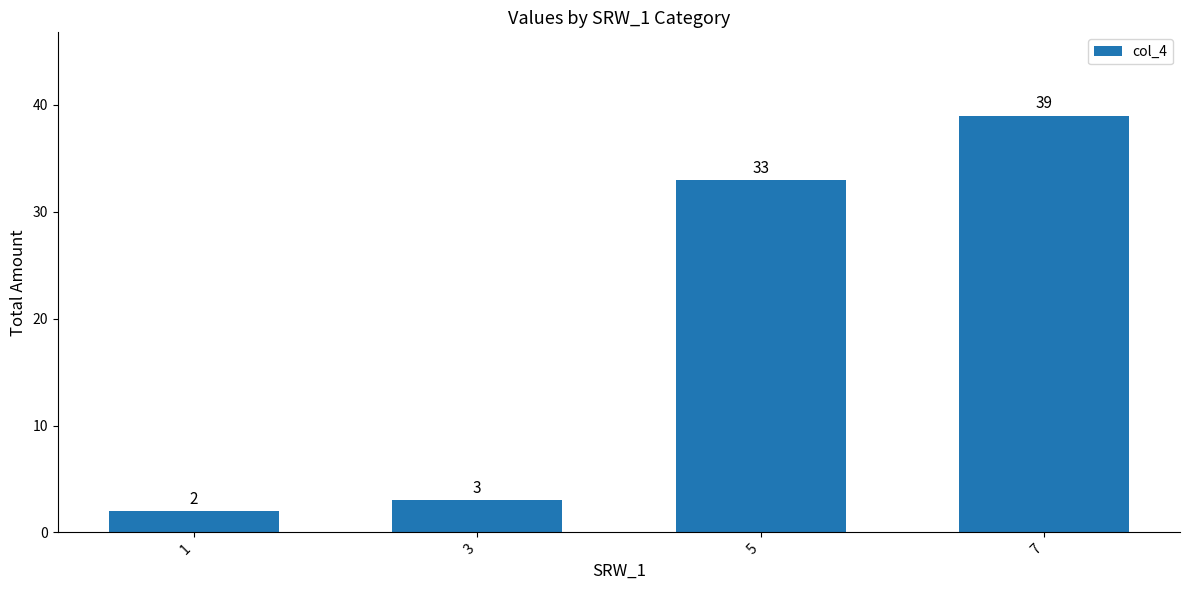

What is the value of the 3rd bar from the left?

33